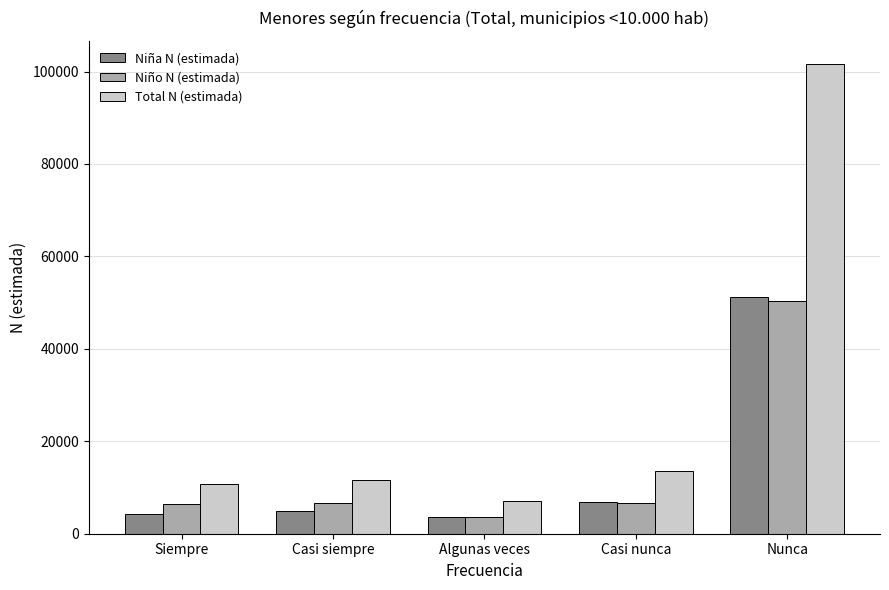

At Casi siempre, list the series in order from largest to smallest.

Total N (estimada), Niño N (estimada), Niña N (estimada)